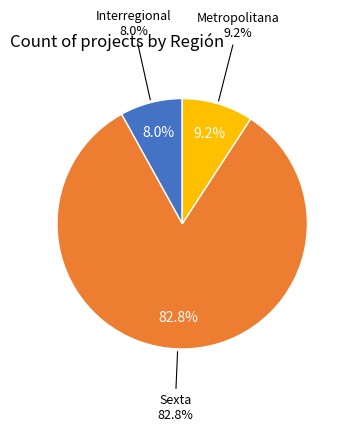

What percentage do Metropolitana and Interregional together represent?

17.2%